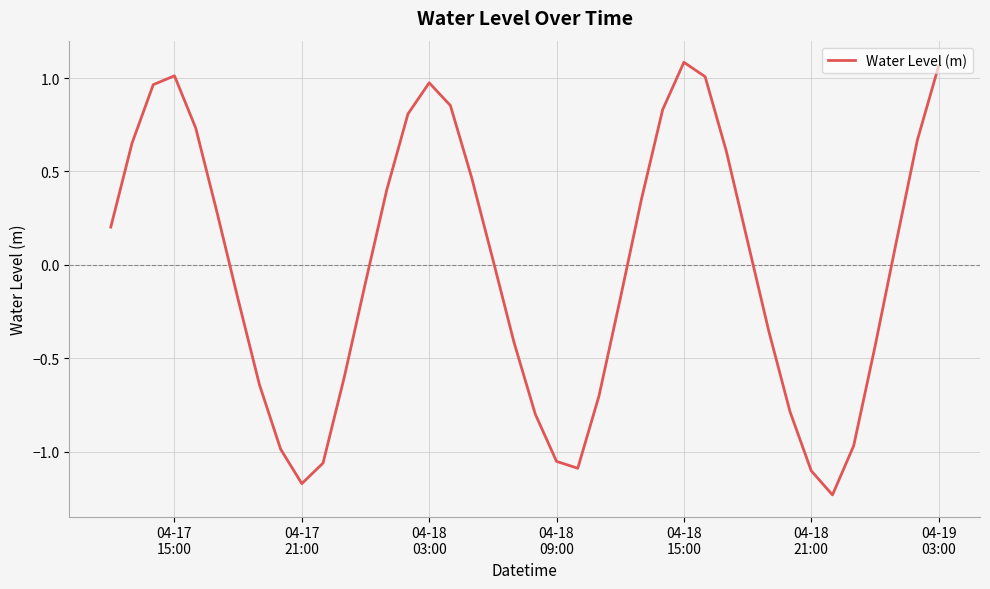

What is the difference between the maximum and minimum values?

2.3